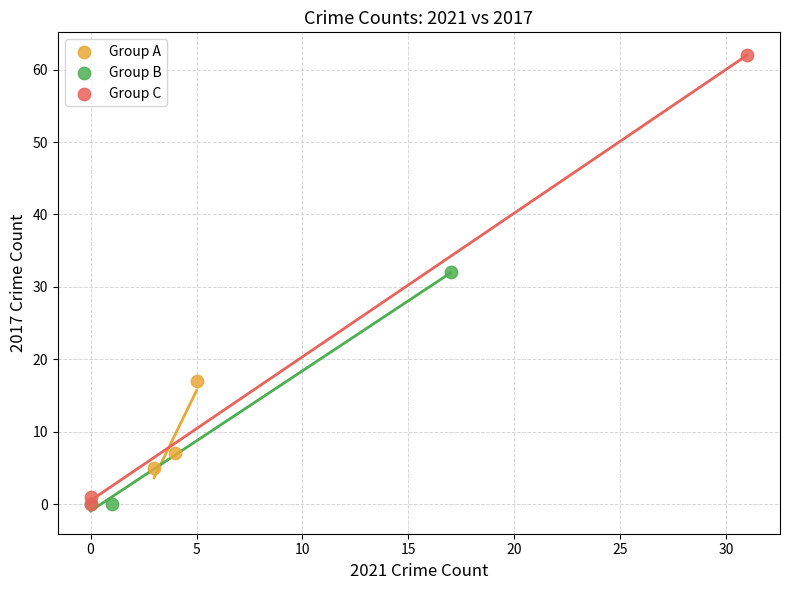

Which series has the widest spread of Y values?

Group C